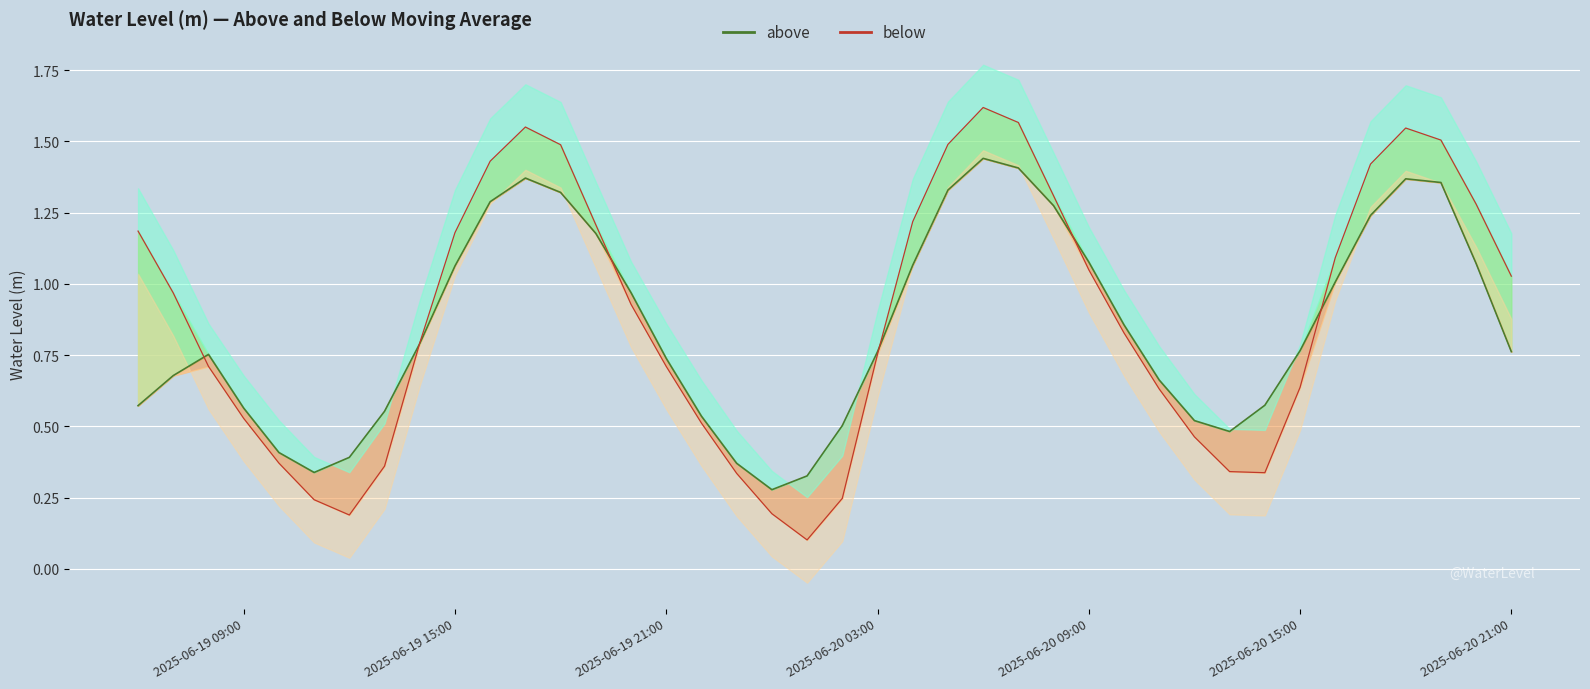

Rank the categories by value from lowest to highest.

2025-06-20 01:00:00, 2025-06-19 12:00:00, 2025-06-20 00:00:00, 2025-06-19 11:00:00, 2025-06-20 02:00:00, 2025-06-19 23:00:00, 2025-06-20 14:00:00, 2025-06-20 13:00:00, 2025-06-19 13:00:00, 2025-06-19 10:00:00, 2025-06-20 12:00:00, 2025-06-19 22:00:00, 2025-06-19 09:00:00, 2025-06-20 11:00:00, 2025-06-20 15:00:00, 2025-06-19 21:00:00, 2025-06-19 08:00:00, 2025-06-20 03:00:00, 2025-06-19 14:00:00, 2025-06-20 10:00:00, 2025-06-19 20:00:00, 2025-06-19 07:00:00, 2025-06-20 21:00:00, 2025-06-20 09:00:00, 2025-06-20 16:00:00, 2025-06-19 15:00:00, 2025-06-19 06:00:00, 2025-06-19 19:00:00, 2025-06-20 04:00:00, 2025-06-20 20:00:00, 2025-06-20 08:00:00, 2025-06-20 17:00:00, 2025-06-19 16:00:00, 2025-06-19 18:00:00, 2025-06-20 05:00:00, 2025-06-20 19:00:00, 2025-06-20 18:00:00, 2025-06-19 17:00:00, 2025-06-20 07:00:00, 2025-06-20 06:00:00